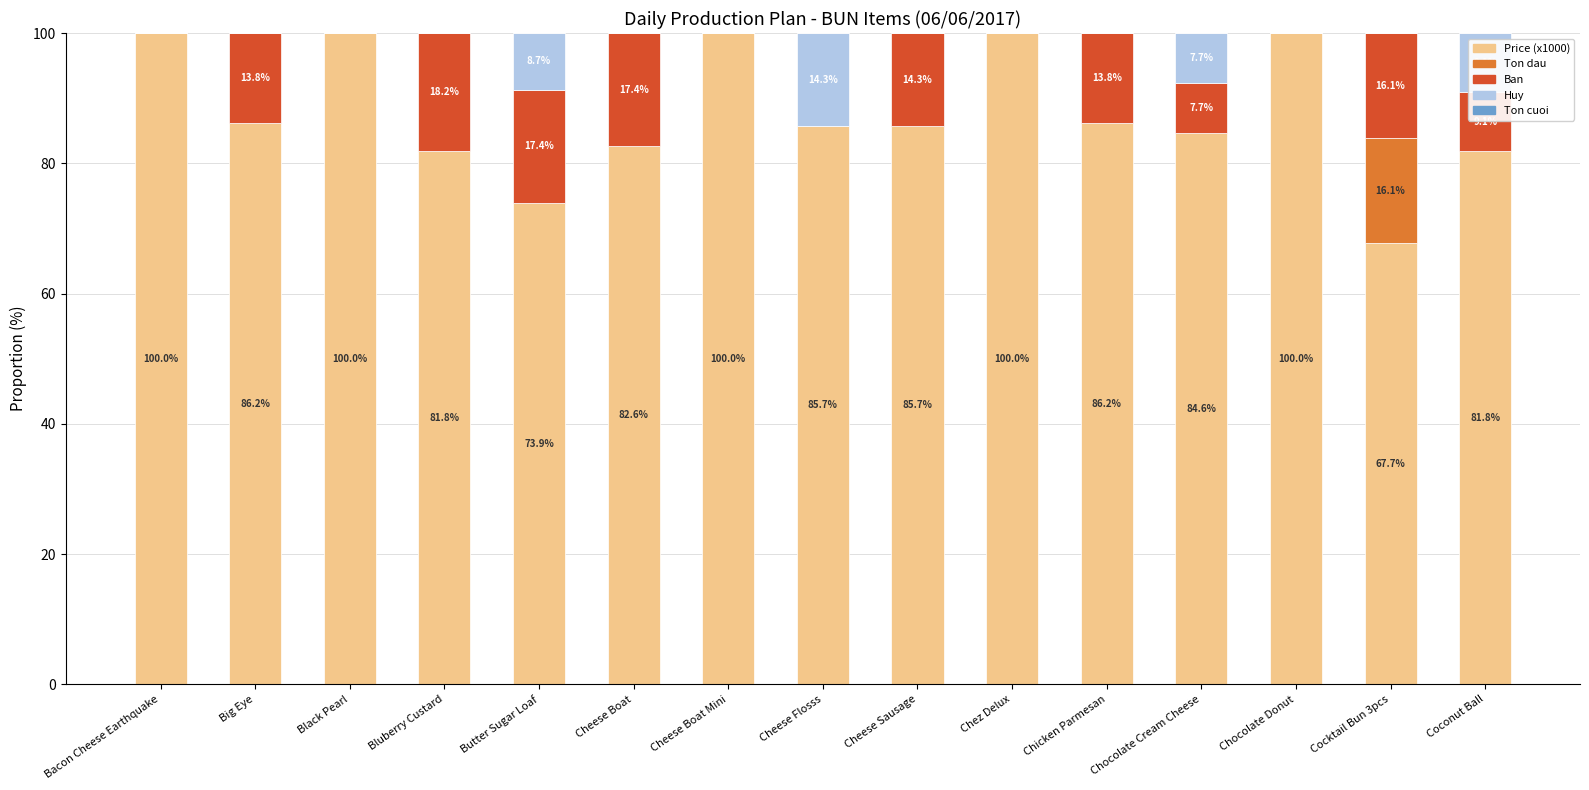

The Price (x1000) series shows 86.2 at Big Eye. True or false?

True